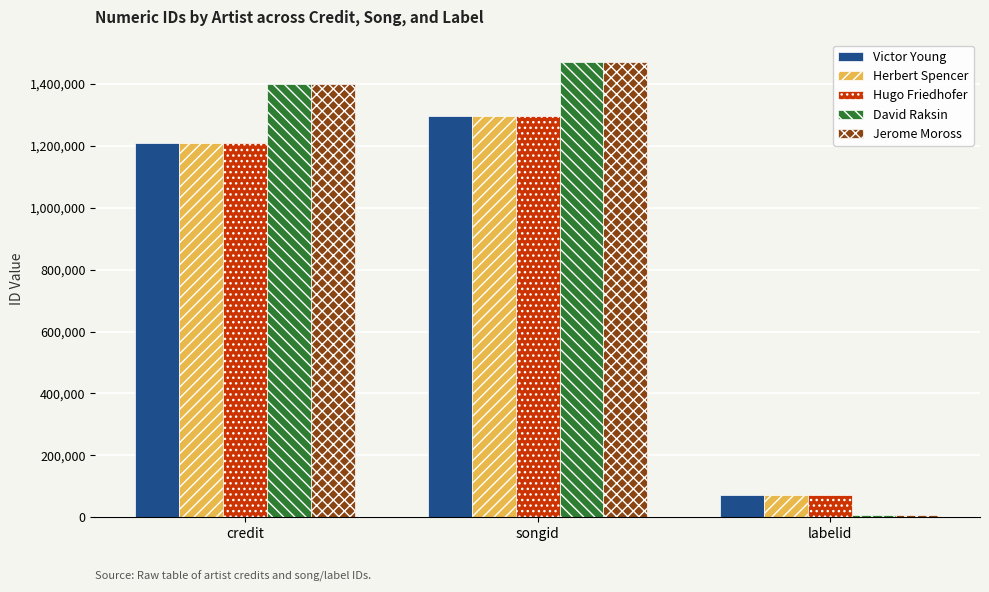

Is the value of Jerome Moross at songid greater than the value of Herbert Spencer at songid?

Yes